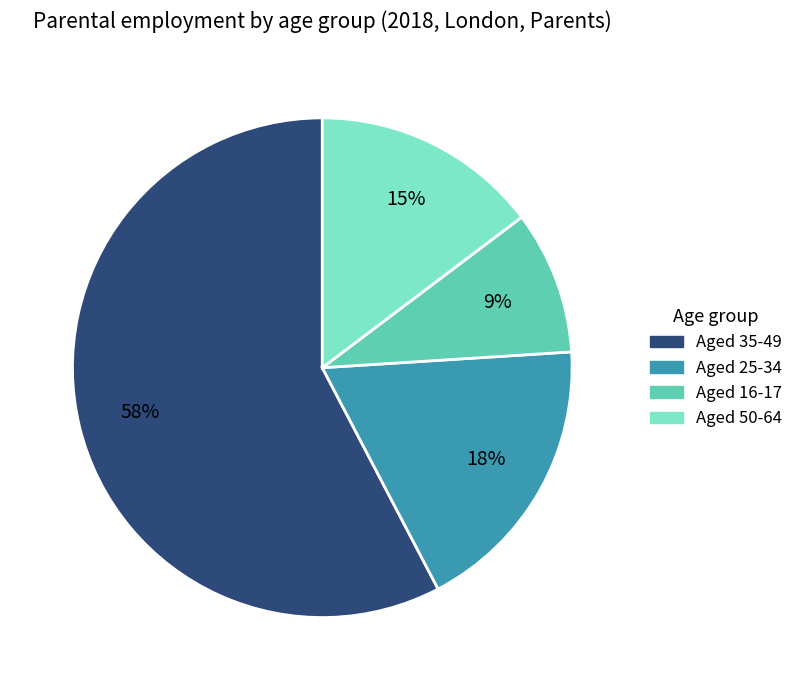

The Aged 35-49 slice represents 58% of the pie. True or false?

True